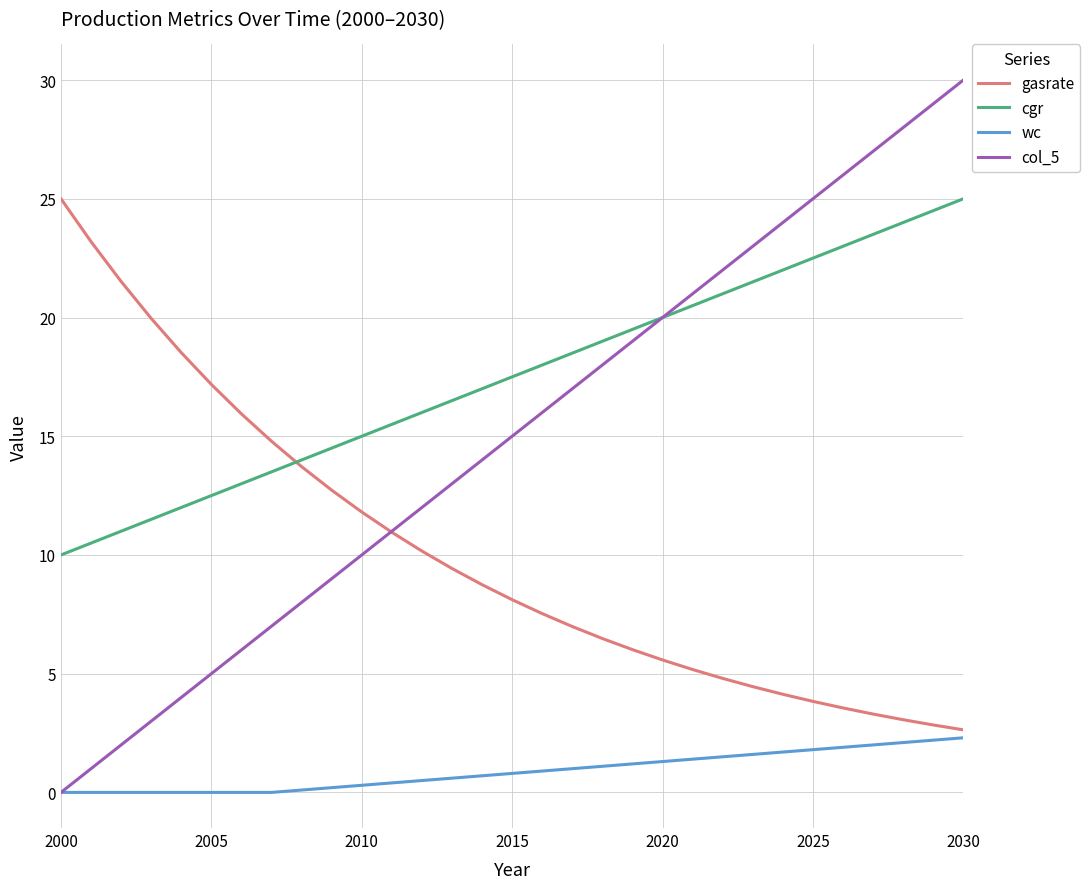

List the series in order of their overall mean, lowest first.

wc, gasrate, col_5, cgr